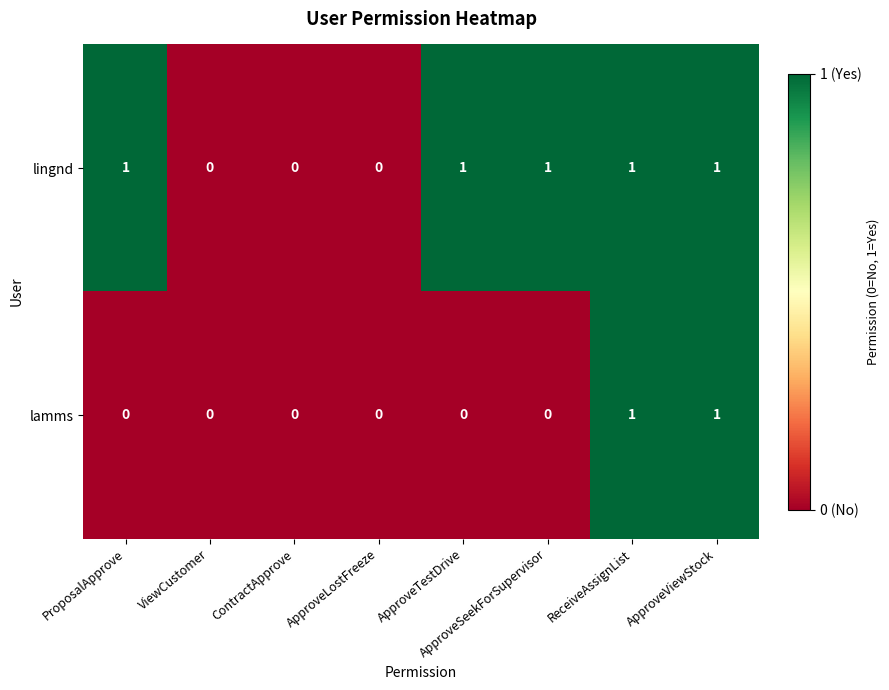

Which series changed the most between ContractApprove and ApproveSeekForSupervisor?

lingnd